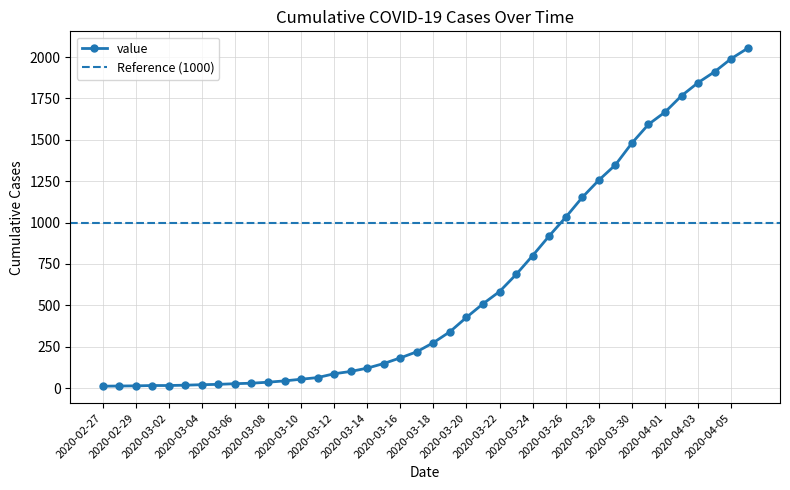

What position from the left is 2020-04-06?

40